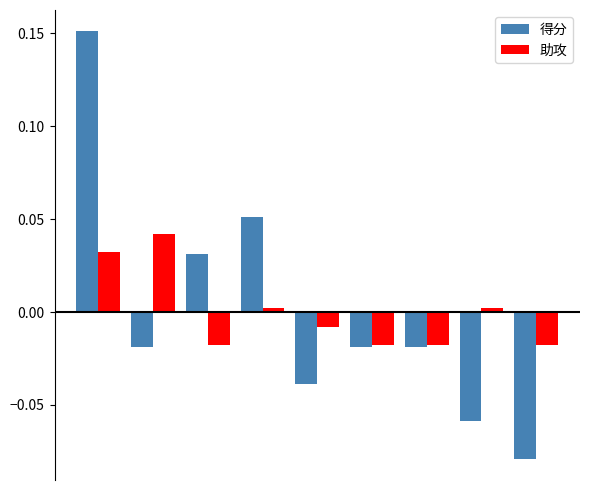

Rank the series by their maximum value, from lowest to highest.

助攻, 得分